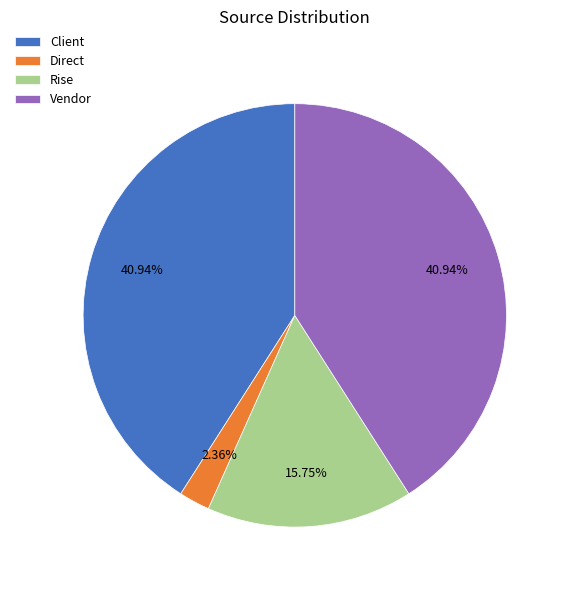

To the nearest percent, what portion does Client represent?

41%